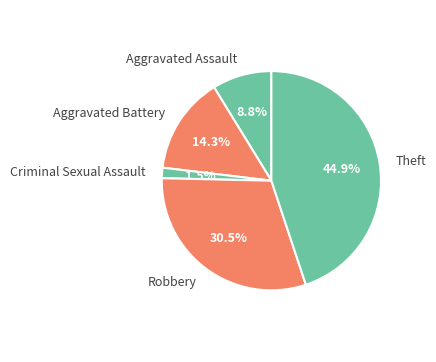

Rank the categories by value from lowest to highest.

Criminal Sexual Assault, Aggravated Assault, Aggravated Battery, Robbery, Theft